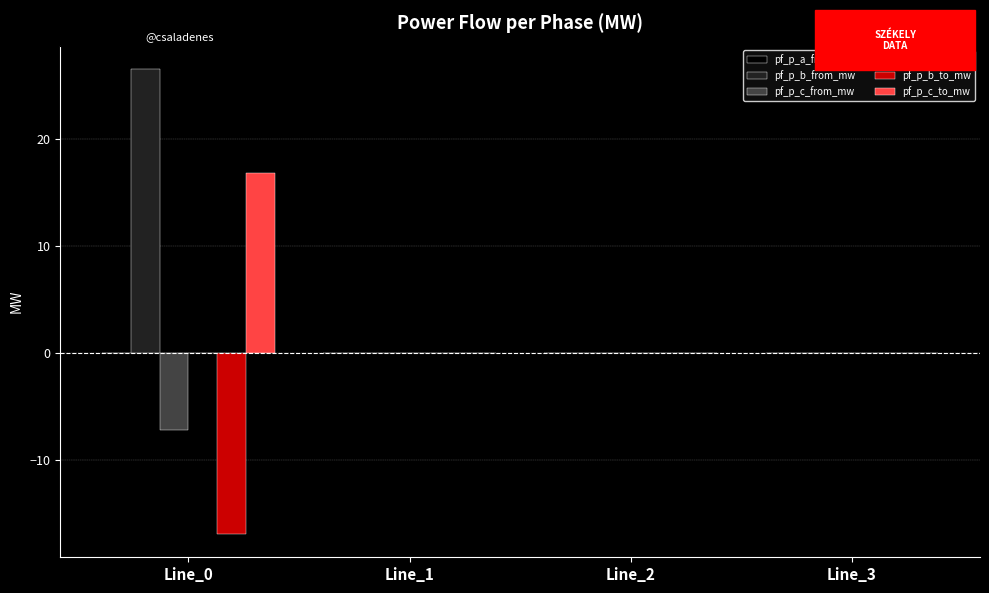

Which series has the largest total across all categories?

pf_p_b_from_mw